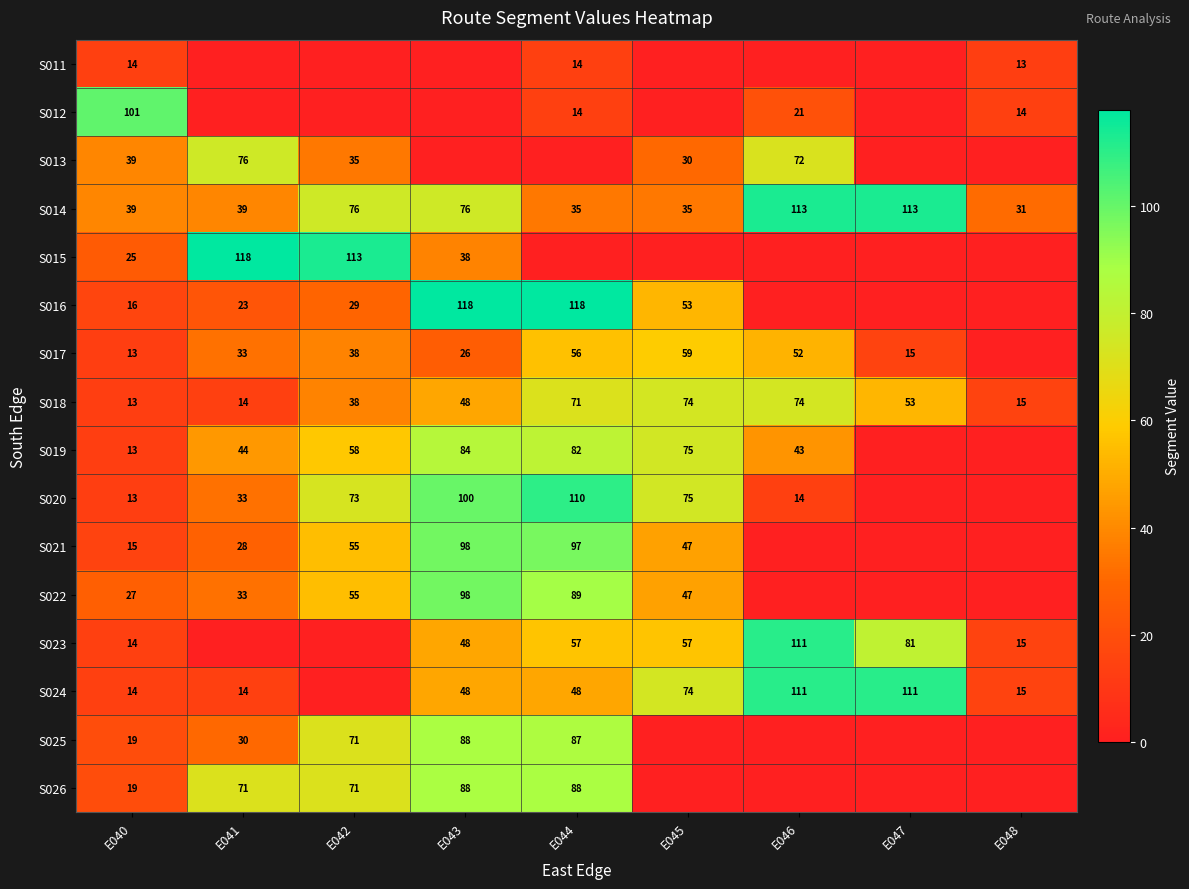

What is the total value across all series at E043?

958